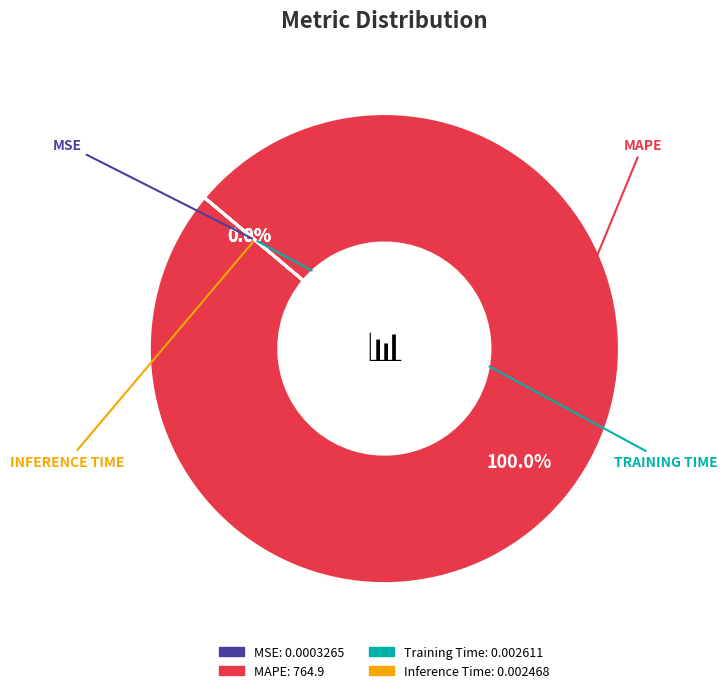

To the nearest percent, what is the difference between the largest and smallest slice percentages?

100%